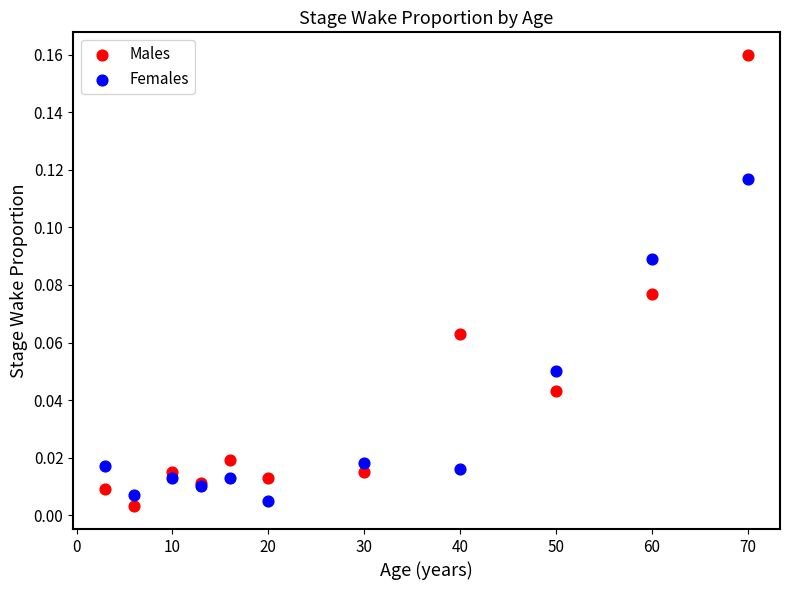

What are all the series names shown in the legend?

Males, Females